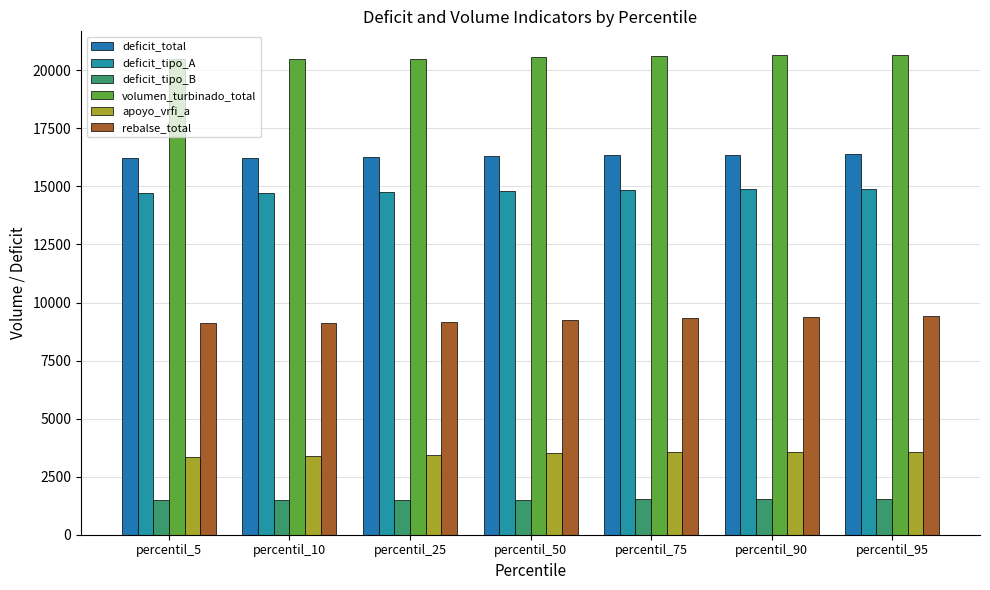

How many groups of bars are there?

7